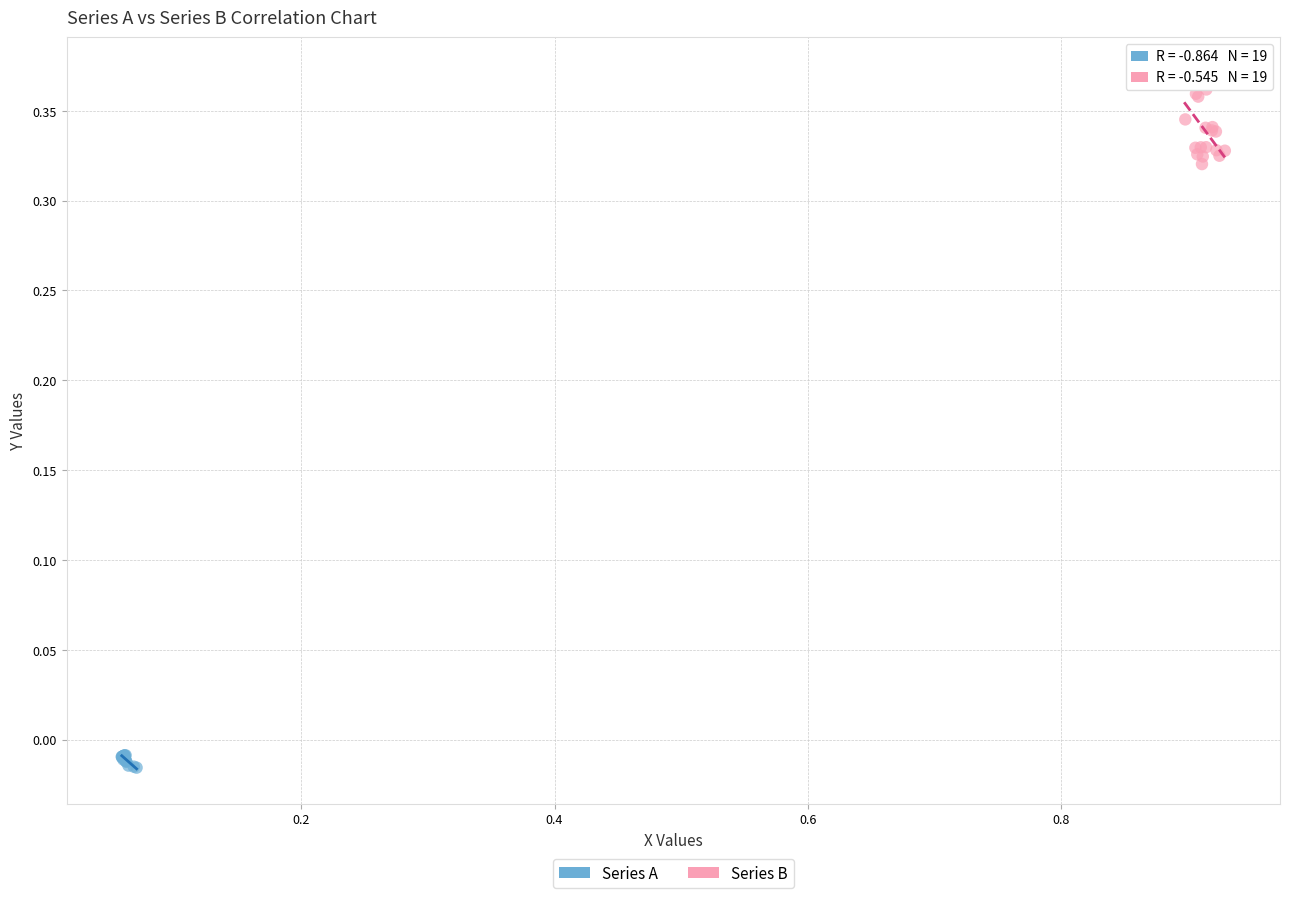

Which series reaches the minimum Y coordinate?

Series A